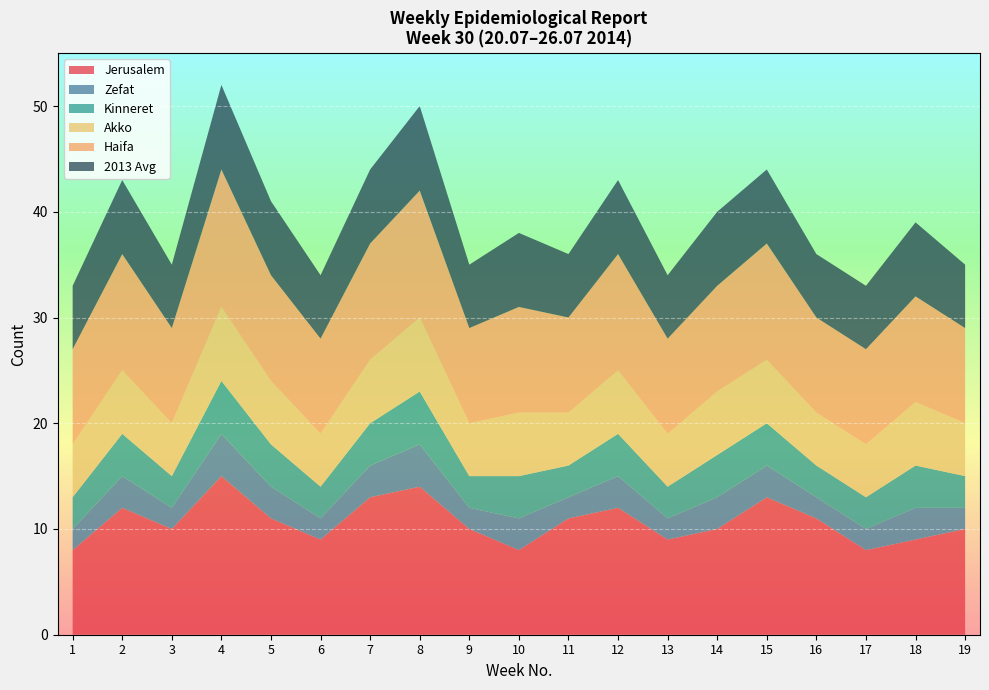

What is the total value across all series at 18?

39